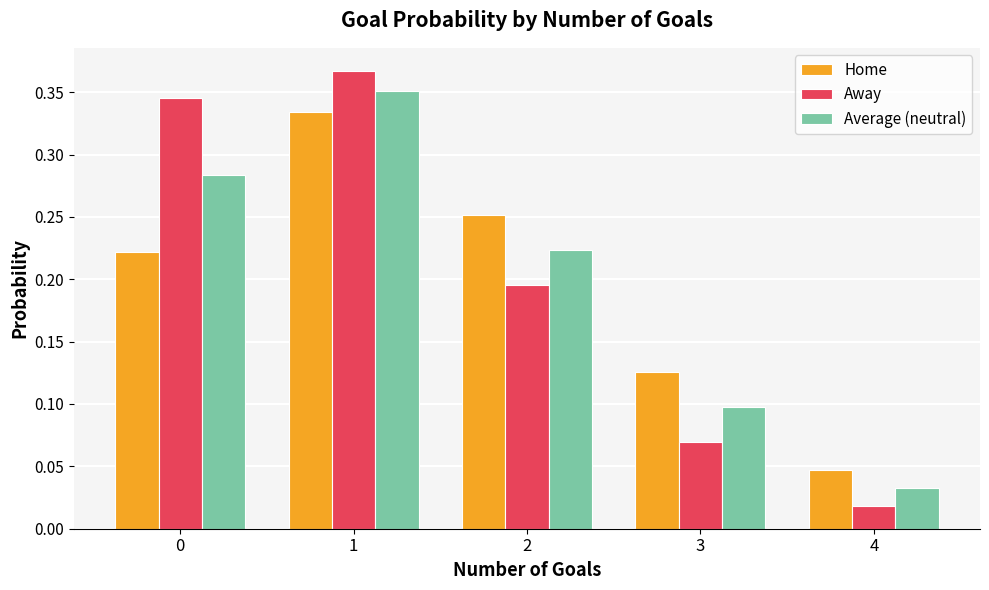

How many bars are there in each group?

3